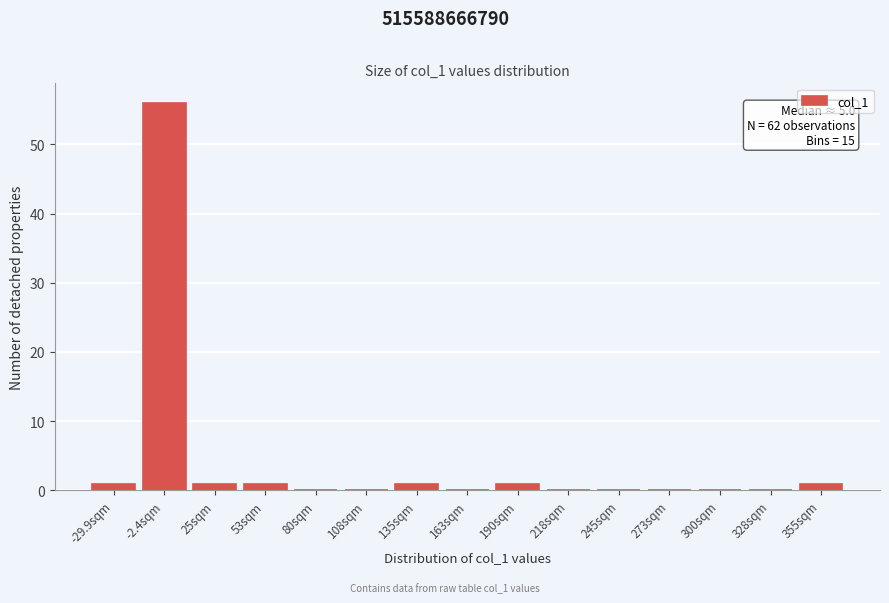

Reading left to right, extract all data points from this chart.

-29.9sqm=1	-2.4sqm=56	25sqm=1	53sqm=1	80sqm=0	108sqm=0	135sqm=1	163sqm=0	190sqm=1	218sqm=0	245sqm=0	273sqm=0	300sqm=0	328sqm=0	355sqm=1